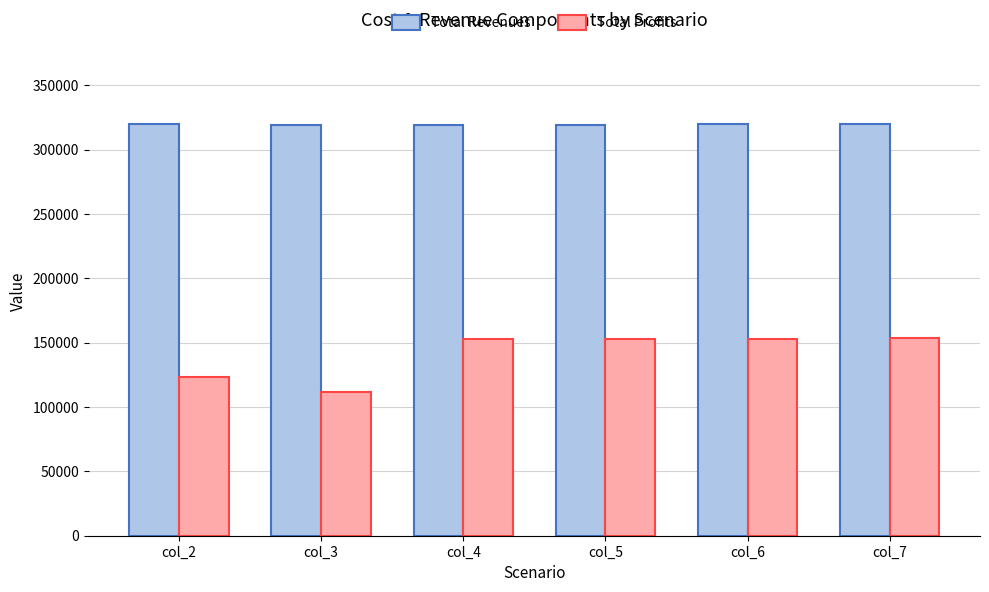

At which label does Total Profits first exceed 152908?

col_4